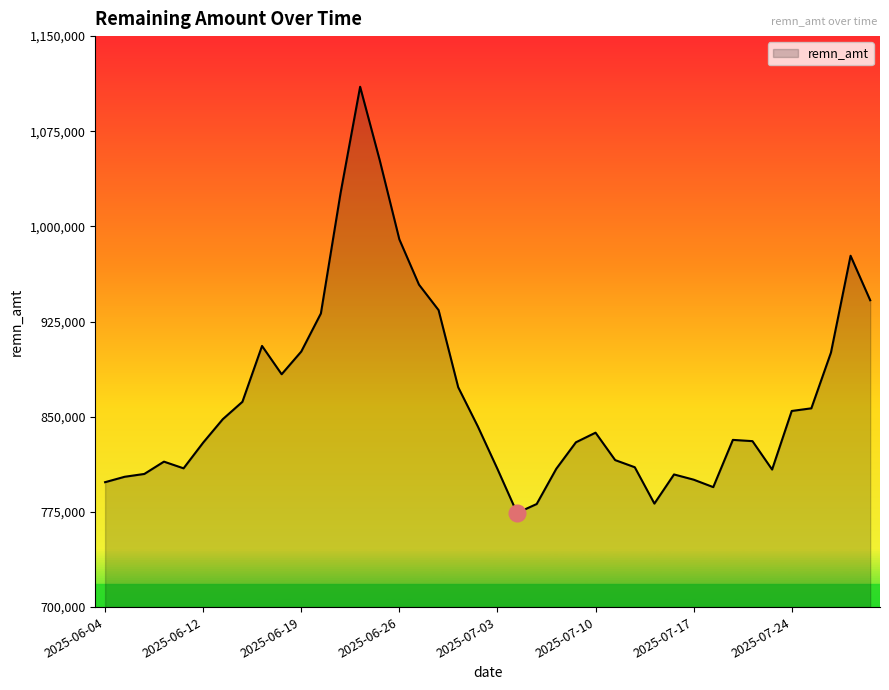

What is the difference between the maximum and minimum values?

335890